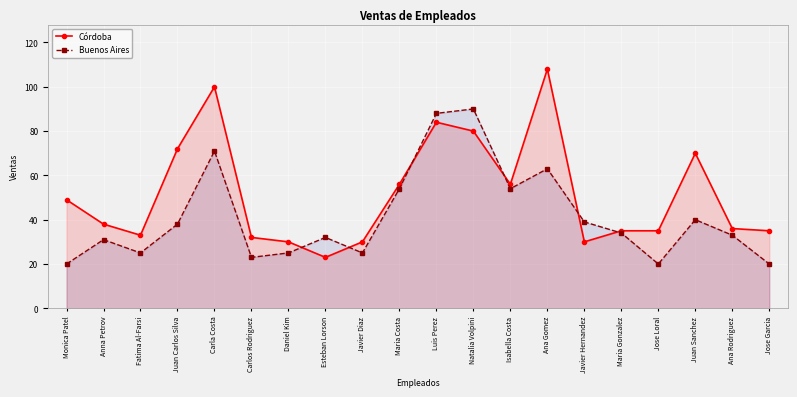

Where is the first local maximum for Córdoba?

Carla Costa